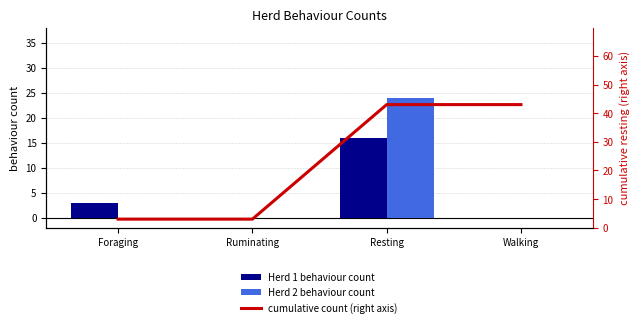

Which series has the largest total across all categories?

cumulative count (right axis)